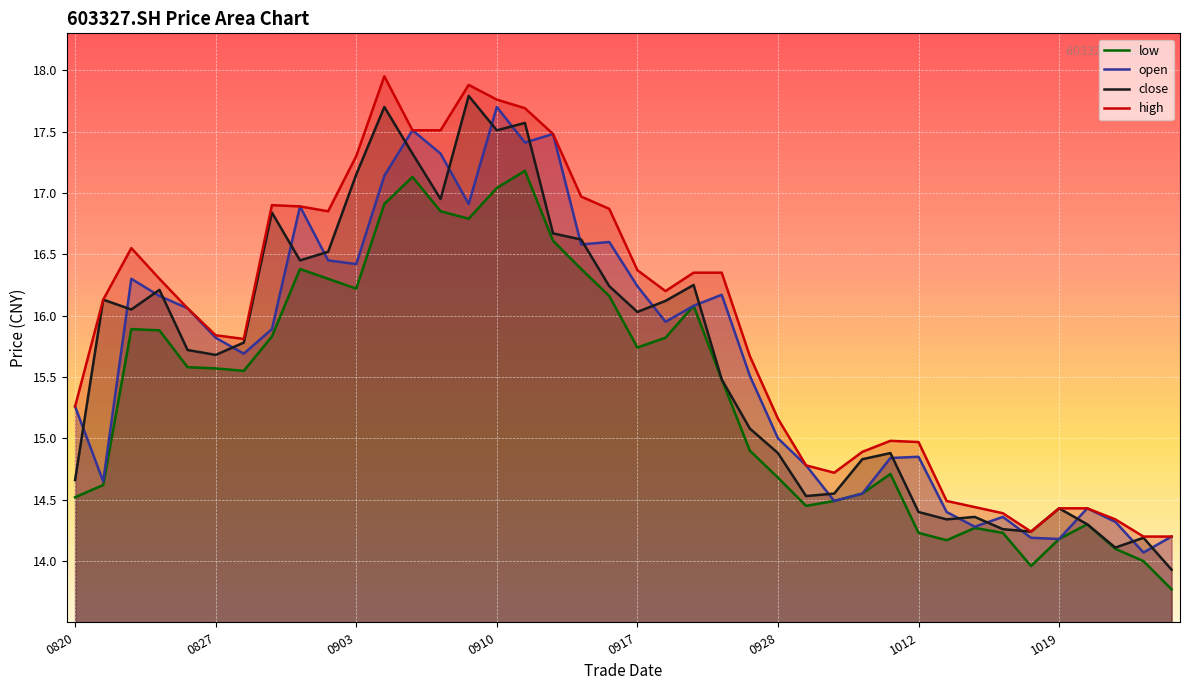

Where is the first local maximum for high?

20210824